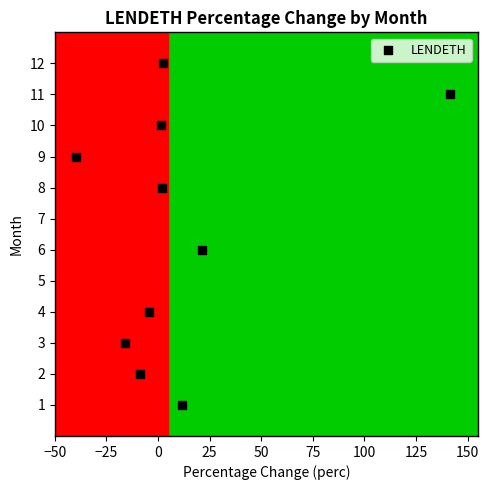

What is the average Y value?

7